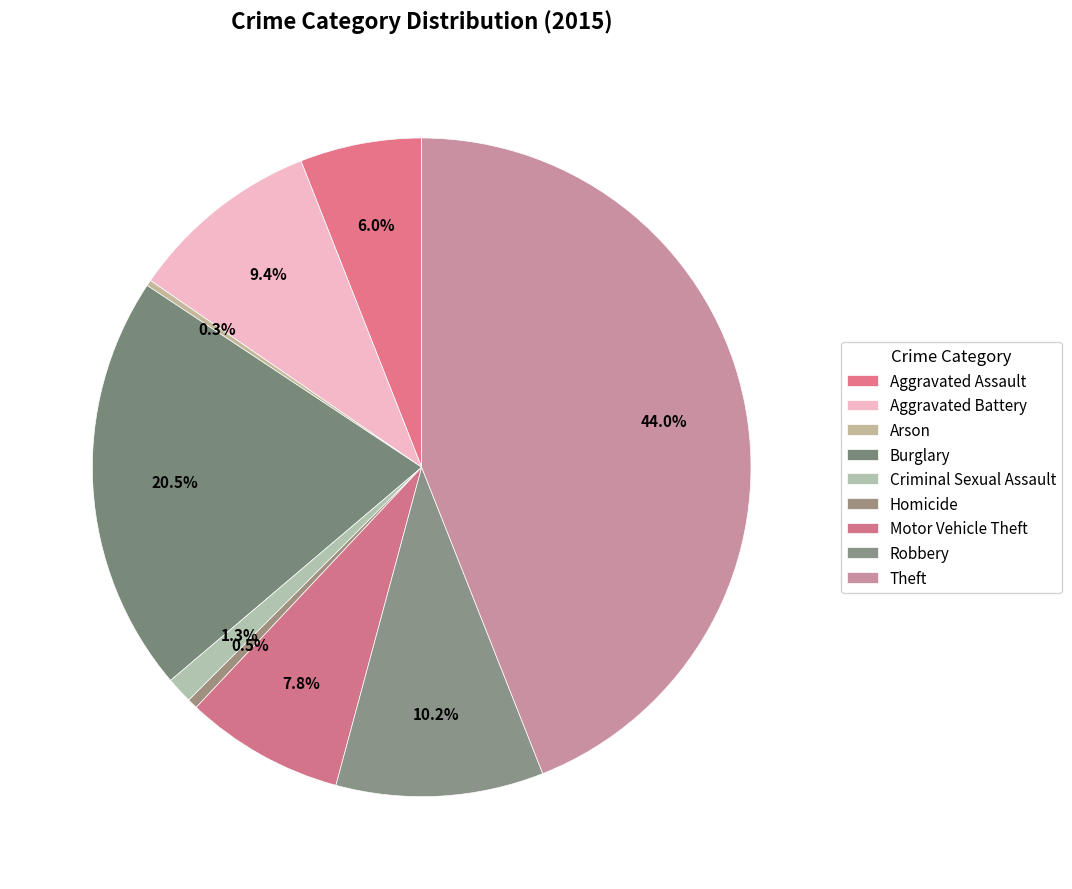

How many segments does this pie chart have?

9